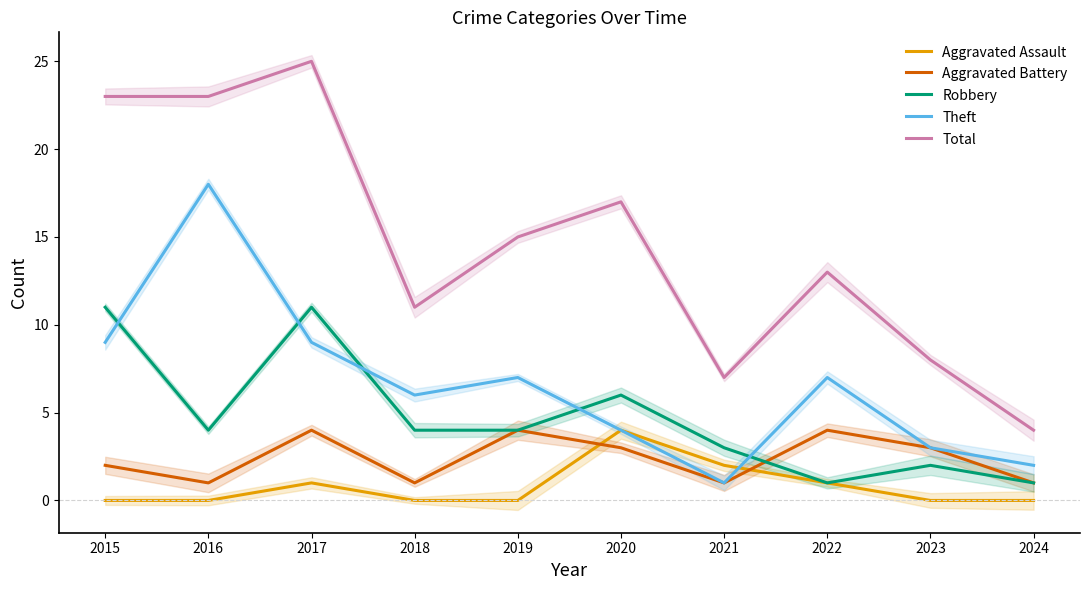

What is the sum of the Aggravated Assault values at 2021 and 2016?

2